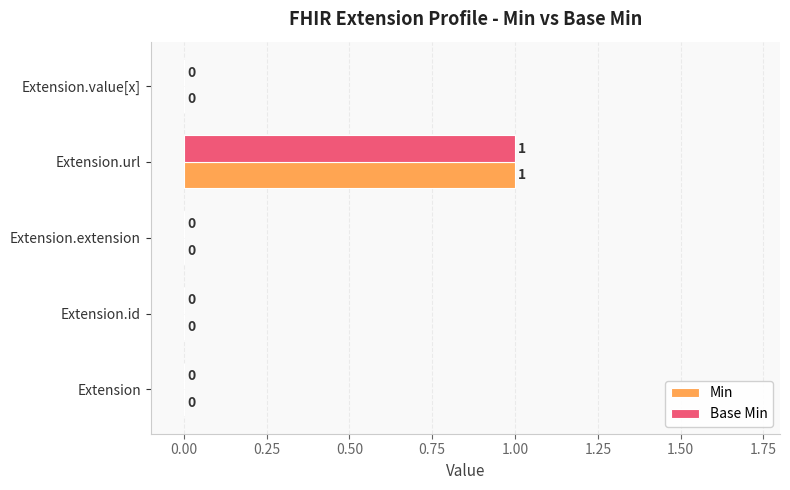

At which category is the sum across all series the highest?

Extension.url